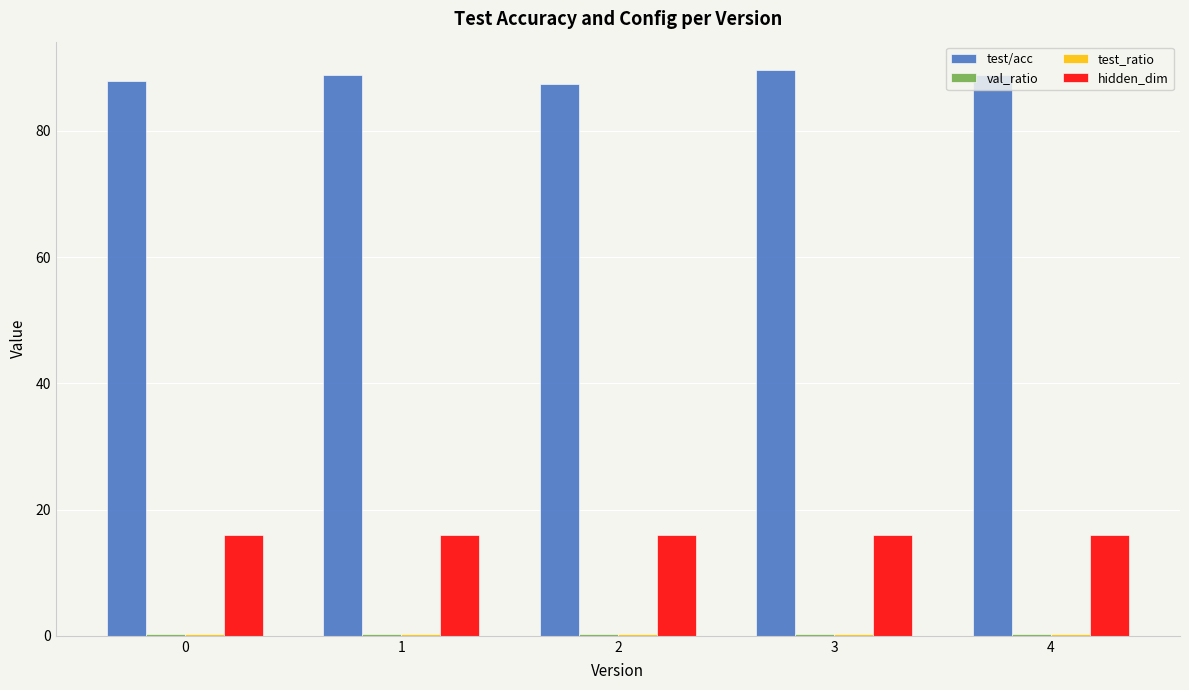

Which series has the largest total across all categories?

test/acc